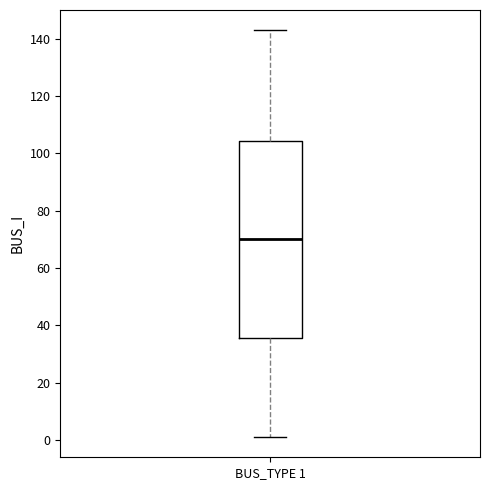

Transcribe this box plot: give where the median line is, the range the box spans, and where the two whiskers end, as read against the y-axis. The values are not printed on the chart, so give them approximately, as read against the axis.

median 70, box 36 to 104, whiskers 2 to 144